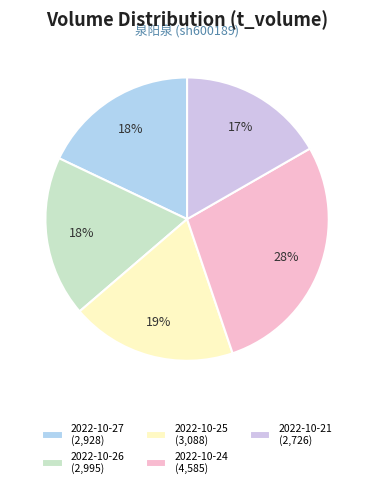

How many segments does this pie chart have?

5